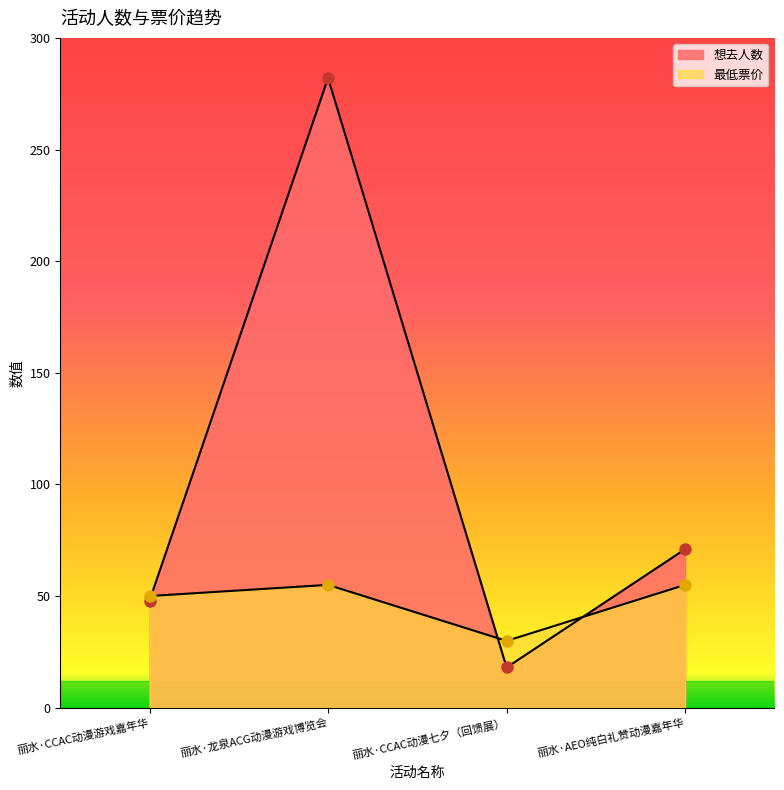

What is the sum of the 最低票价 values at 丽水·CCAC动漫游戏嘉年华 and 丽水·CCAC动漫七夕（回馈展）?

79.9